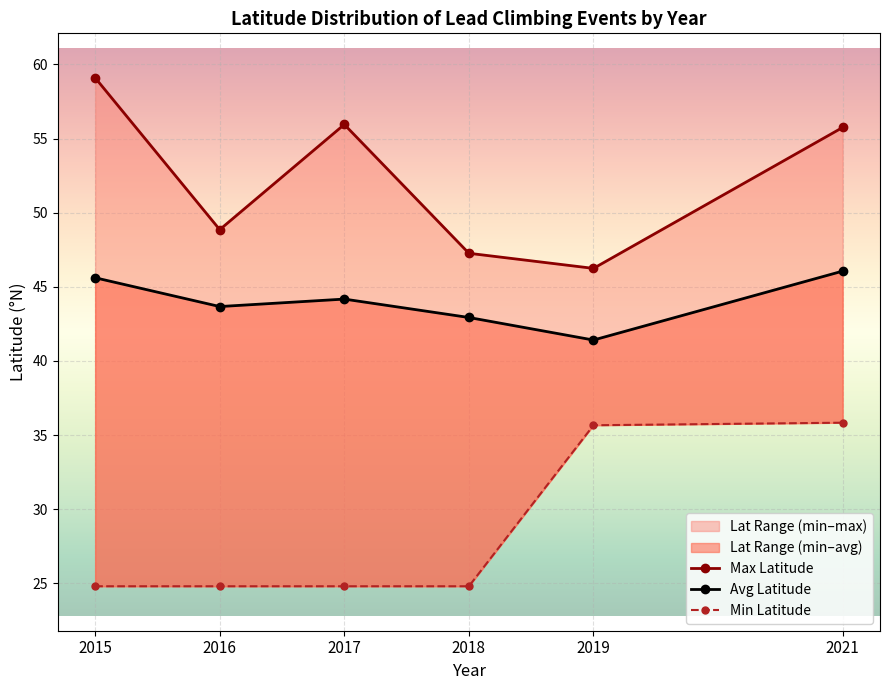

The value of Max Latitude at 2019 is 61.1. True or false?

False